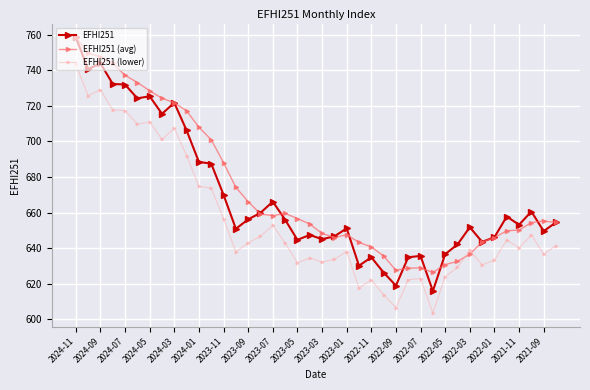

Which series has the largest range (max minus min)?

EFHI251